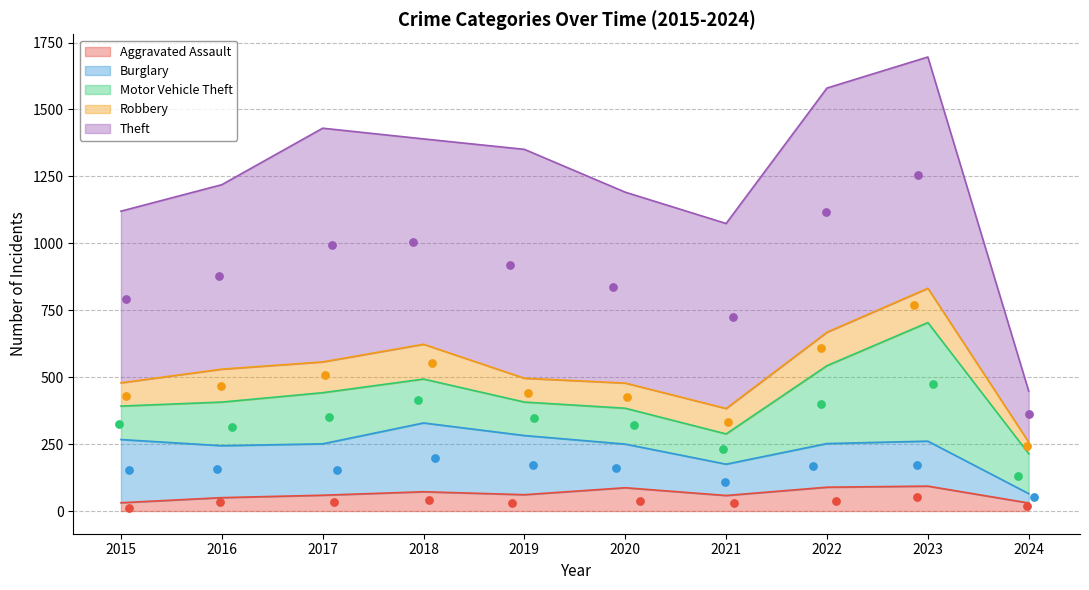

At how many categories does at least one series exceed 147?

10